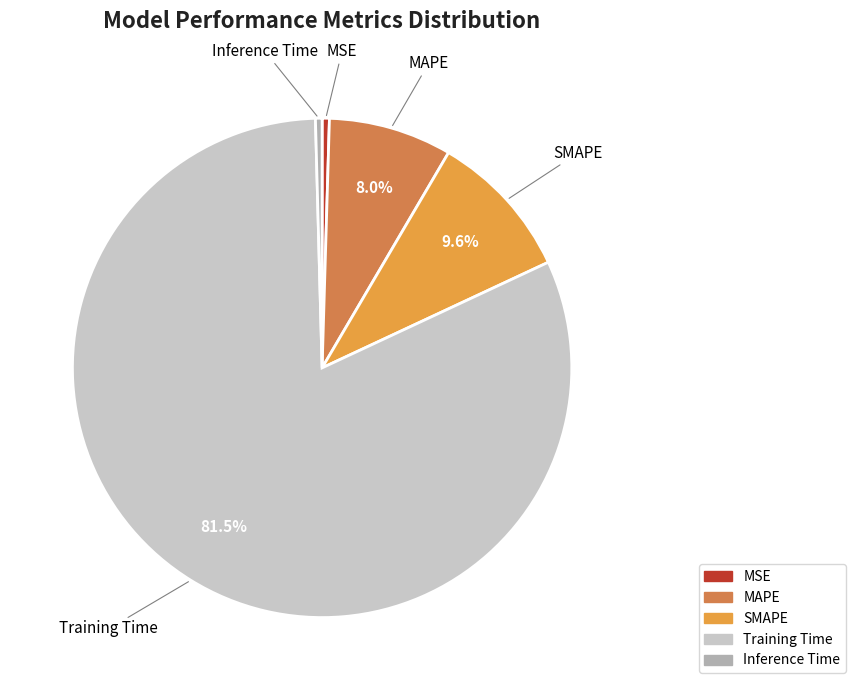

True or false: MSE accounts for 14% of the total.

False